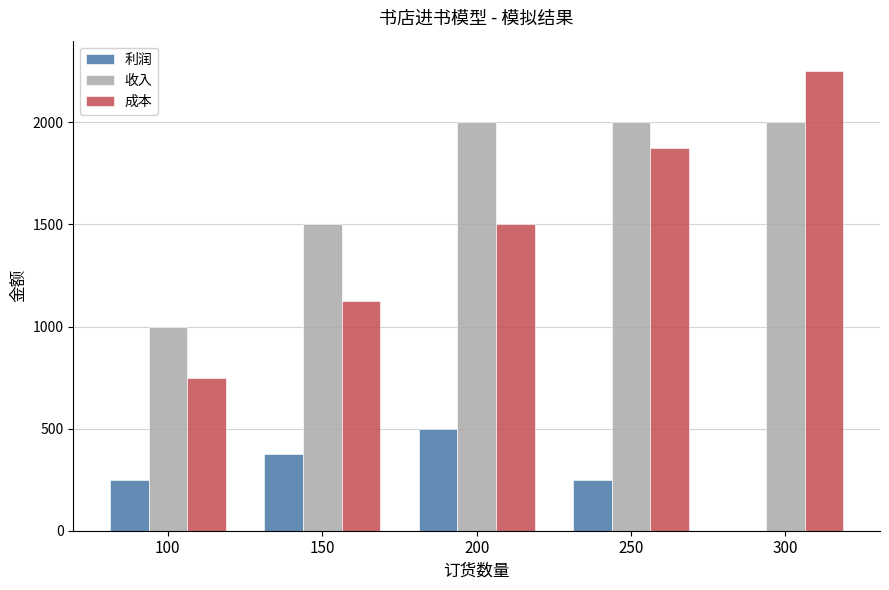

At which category is the sum across all series the highest?

300